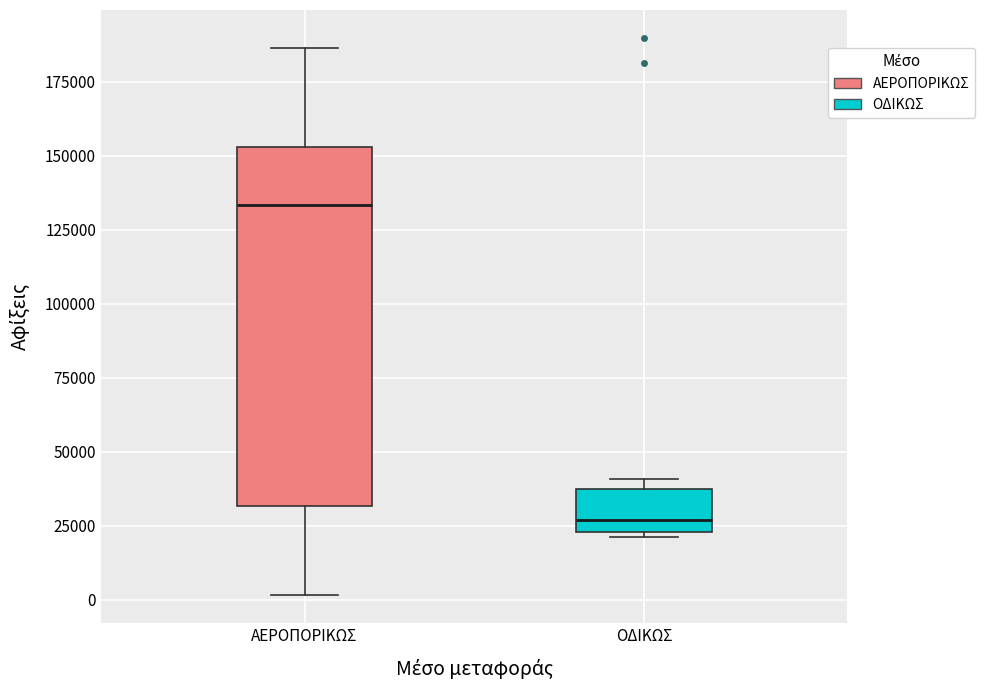

Which box is the tallest, from its lower edge to its upper edge?

ΑΕΡΟΠΟΡΙΚΩΣ